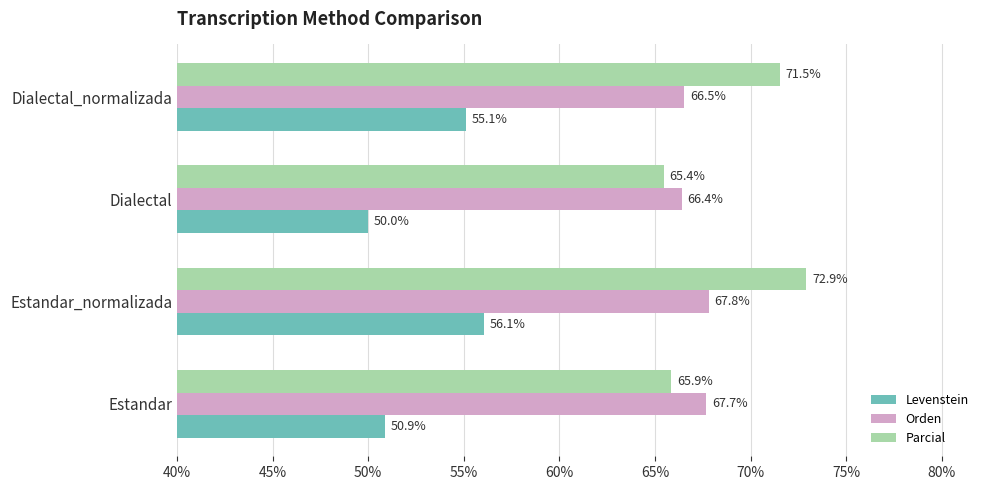

How many distinct data groups are displayed?

3